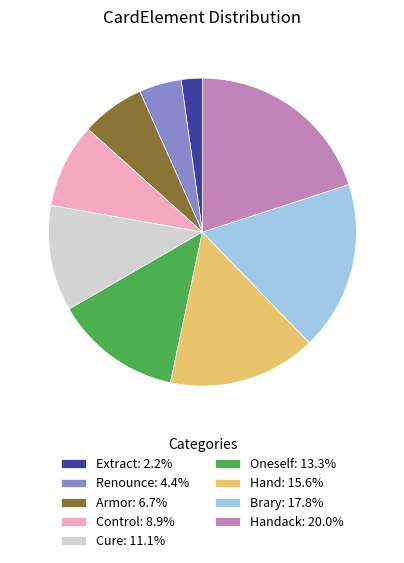

Is there any slice that represents more than half of the pie?

No